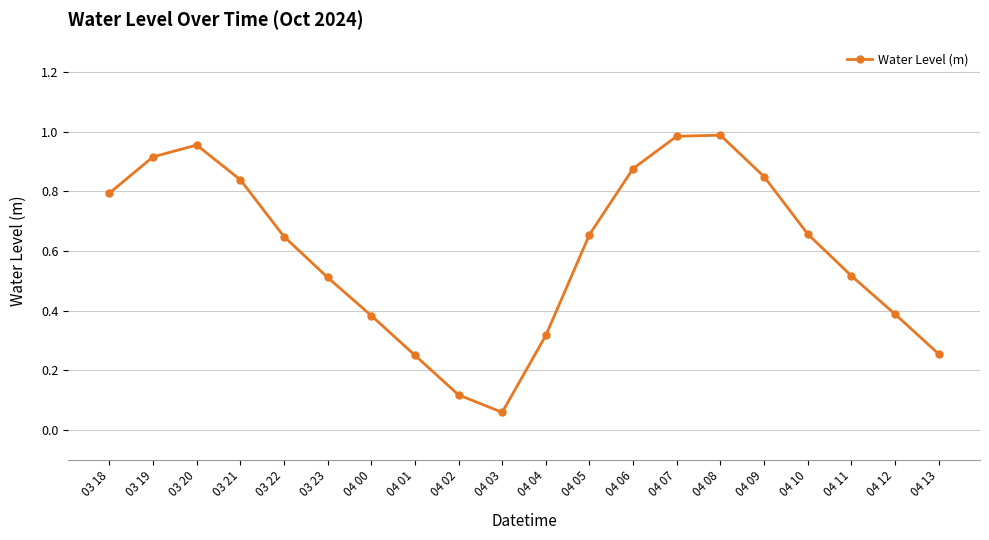

What is the change in value from 04 00 to 04 10?

+0.3